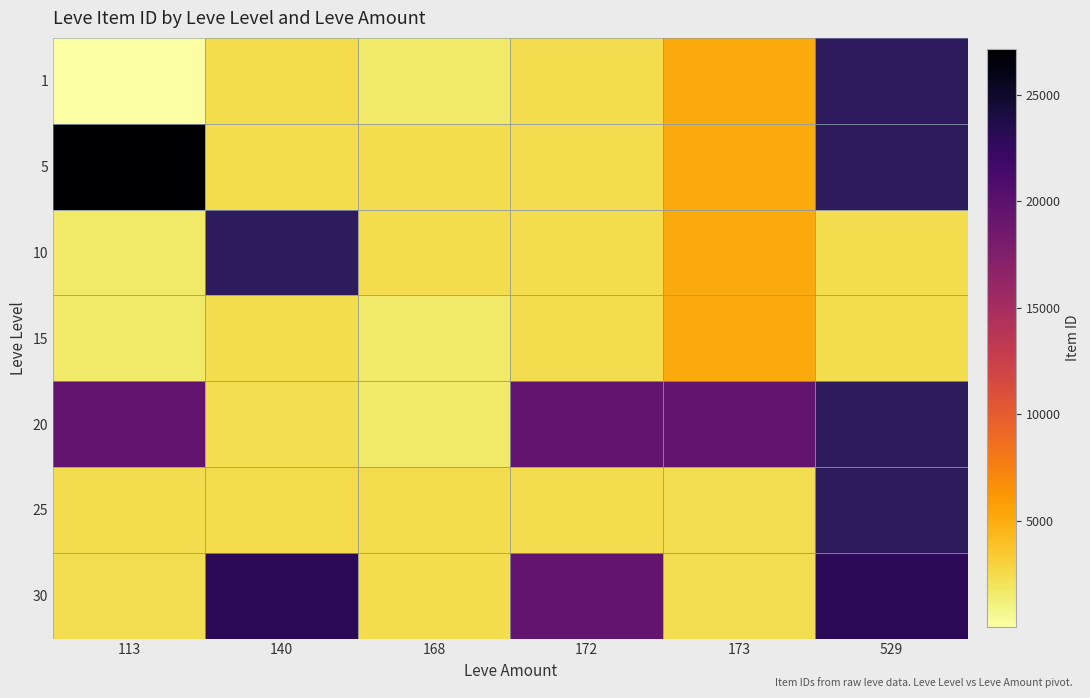

Which category has the highest value in the 5 series?

113